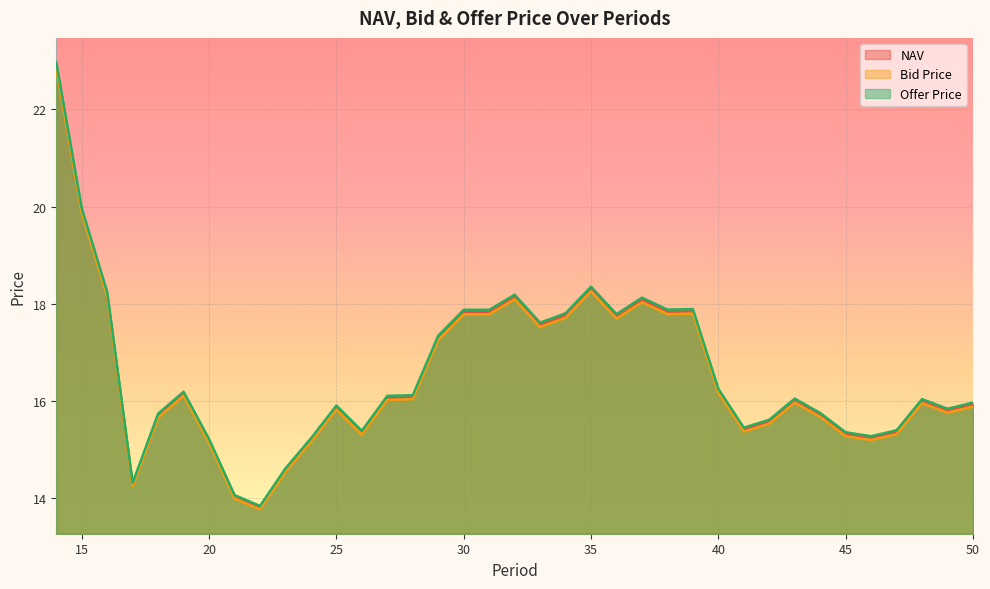

Reading left to right, extract all data points from this chart.

NAV: 14=22.9	15=19.9	16=18.2	17=14.3	18=15.7	19=16.1	20=15.2	21=14.0	22=13.8	23=14.6	24=15.2	25=15.9	26=15.3	27=16.1	28=16.1	29=17.3	30=17.8	31=17.8	32=18.1	33=17.6	34=17.8	35=18.3	36=17.7	37=18.1	38=17.8	39=17.8	40=16.2	41=15.4	42=15.6	43=16.0	44=15.7	45=15.3	46=15.2	47=15.4	48=16.0	49=15.8	50=15.9
Bid Price: 14=22.8	15=19.9	16=18.1	17=14.2	18=15.7	19=16.1	20=15.1	21=14.0	22=13.8	23=14.5	24=15.2	25=15.8	26=15.3	27=16.0	28=16.0	29=17.3	30=17.8	31=17.8	32=18.1	33=17.5	34=17.7	35=18.3	36=17.7	37=18.0	38=17.8	39=17.8	40=16.2	41=15.4	42=15.5	43=16.0	44=15.7	45=15.3	46=15.2	47=15.3	48=16.0	49=15.8	50=15.9
Offer Price: 14=23.0	15=20.0	16=18.2	17=14.3	18=15.7	19=16.2	20=15.2	21=14.1	22=13.8	23=14.6	24=15.2	25=15.9	26=15.4	27=16.1	28=16.1	29=17.3	30=17.9	31=17.9	32=18.2	33=17.6	34=17.8	35=18.4	36=17.8	37=18.1	38=17.9	39=17.9	40=16.3	41=15.5	42=15.6	43=16.1	44=15.8	45=15.4	46=15.3	47=15.4	48=16.0	49=15.8	50=16.0